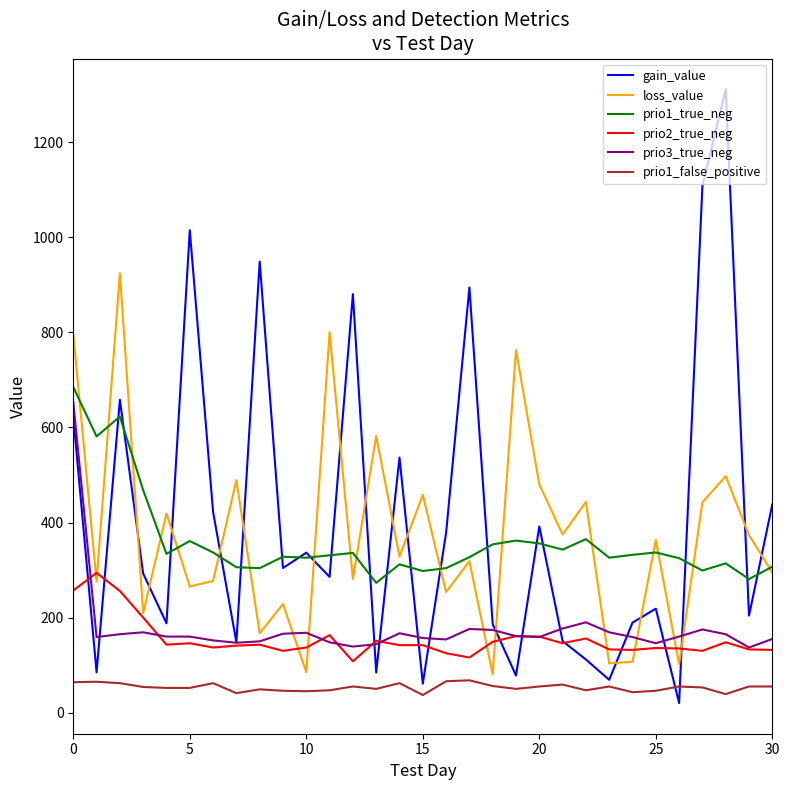

True or false: prio1_false_positive and loss_value cross at least once.

False